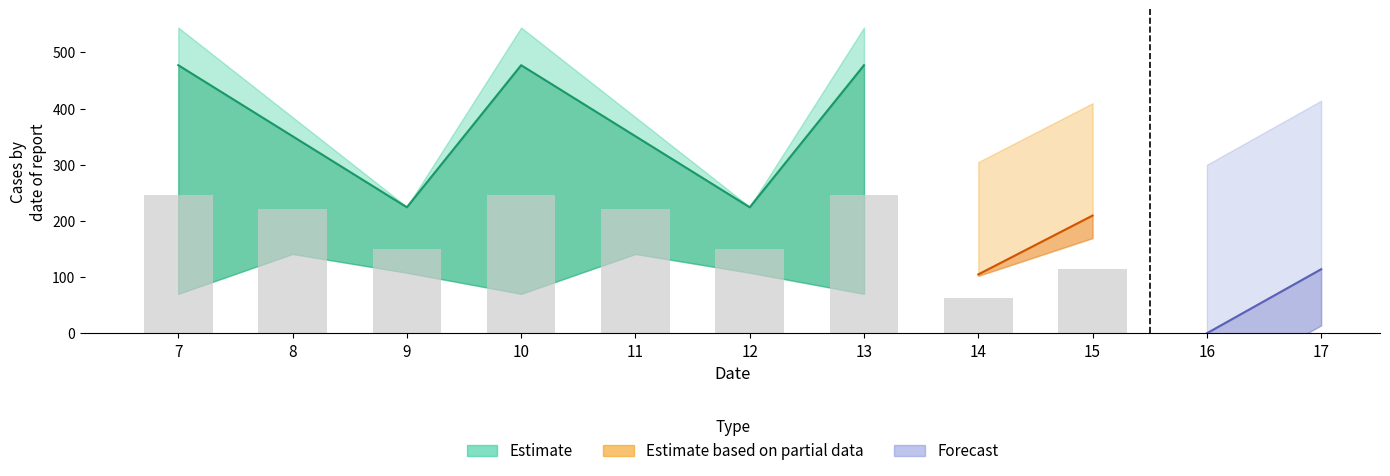

True or false: col_12_row0 has a value of 221.0 at 8.

False